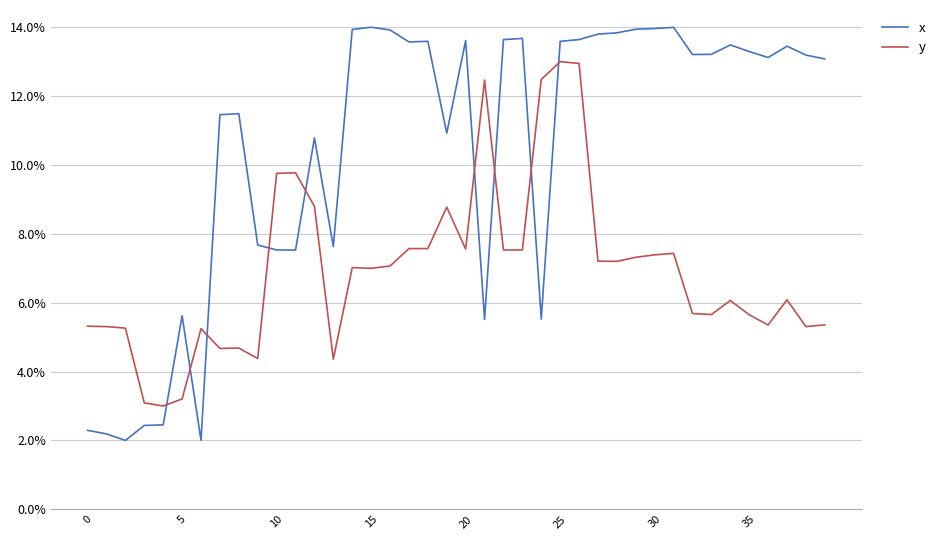

What are all the series names shown in the legend?

x, y